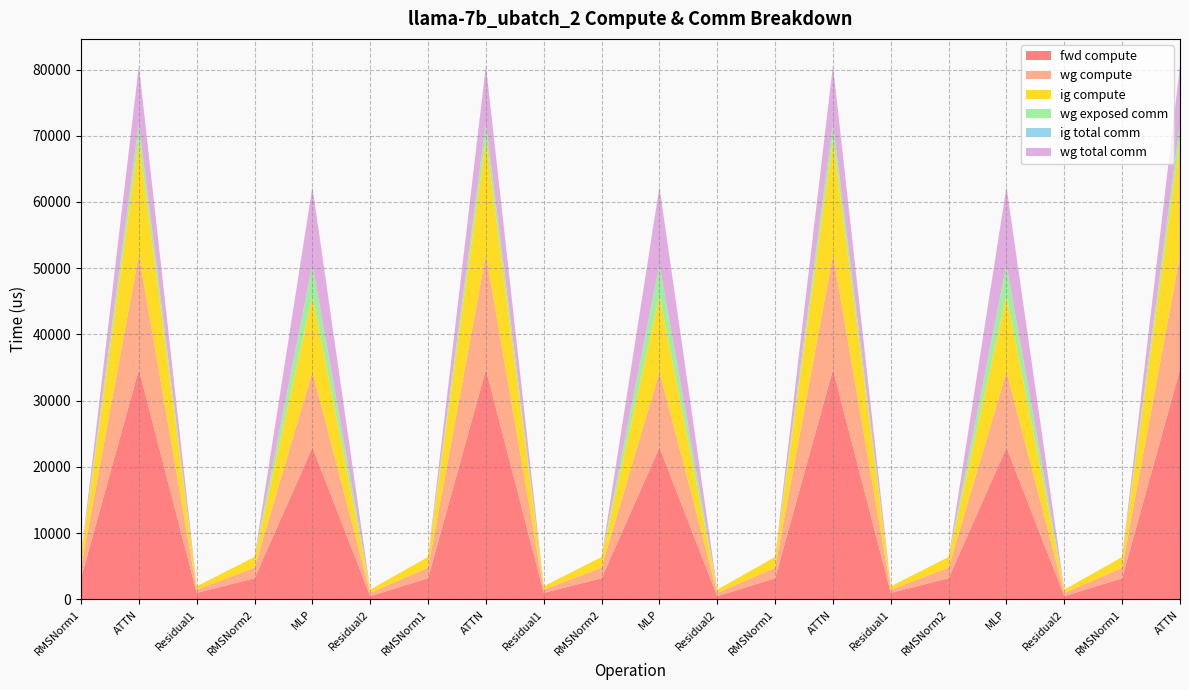

Reading left to right, list all the values displayed in this chart.

fwd compute: 3207.3	34706.6	993.4	3207.3	22937.8	496.7	3207.3	34706.6	993.4	3207.3	22937.8	496.7	3207.3	34706.6	993.4	3207.3	22937.8	496.7	3207.3	34706.6
wg compute: 1603.7	17353.3	496.7	1603.7	11468.9	496.7	1603.7	17353.3	496.7	1603.7	11468.9	496.7	1603.7	17353.3	496.7	1603.7	11468.9	496.7	1603.7	17353.3
ig compute: 1603.7	17353.3	496.7	1603.7	11468.9	496.7	1603.7	17353.3	496.7	1603.7	11468.9	496.7	1603.7	17353.3	496.7	1603.7	11468.9	496.7	1603.7	17353.3
wg exposed comm: 0.0	2388.9	0.0	0.0	4633.4	0.0	0.0	2388.9	0.0	0.0	4633.4	0.0	0.0	2388.9	0.0	0.0	4633.4	0.0	0.0	2388.9
ig total comm: 0.0	0.0	0.0	0.0	0.0	0.0	0.0	0.0	0.0	0.0	0.0	0.0	0.0	0.0	0.0	0.0	0.0	0.0	0.0	0.0
wg total comm: 0.0	8791.0	0.0	0.0	11785.3	0.0	0.0	8791.0	0.0	0.0	11785.3	0.0	0.0	8791.0	0.0	0.0	11785.3	0.0	0.0	8791.0